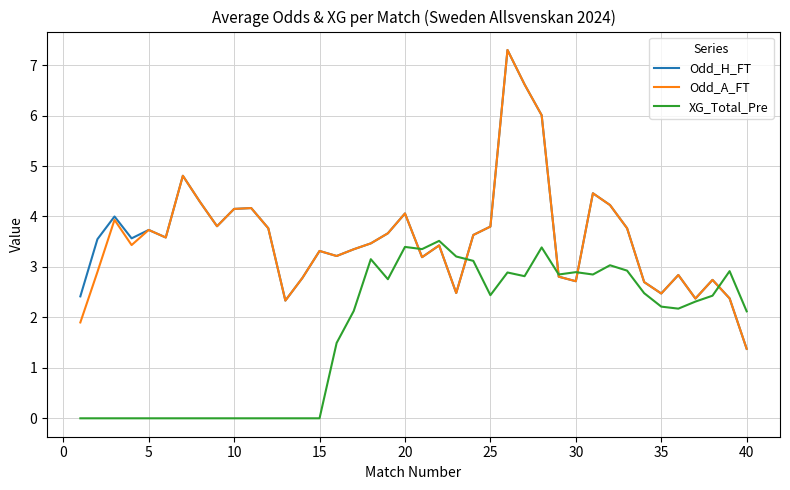

What is the lowest value of the Odd_H_FT series?

1.4